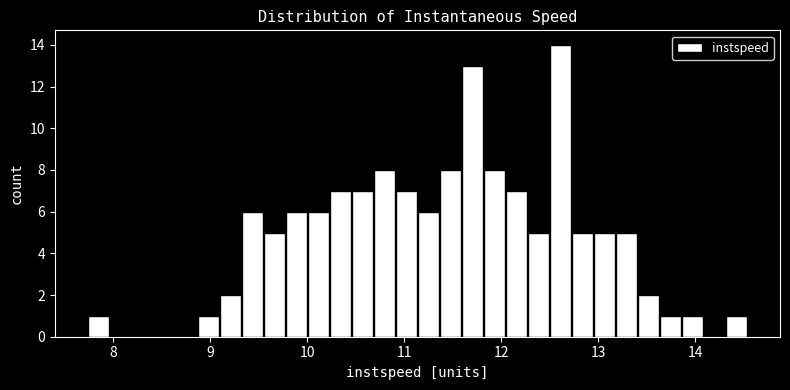

Around what value on the x-axis is the tallest bar? Give the approximate position of its centre, as read against the axis.

12.6